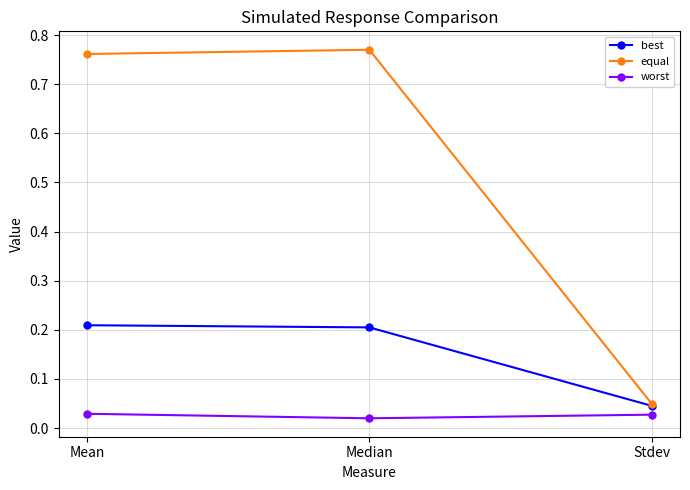

At how many categories does at least one series exceed 0?

3